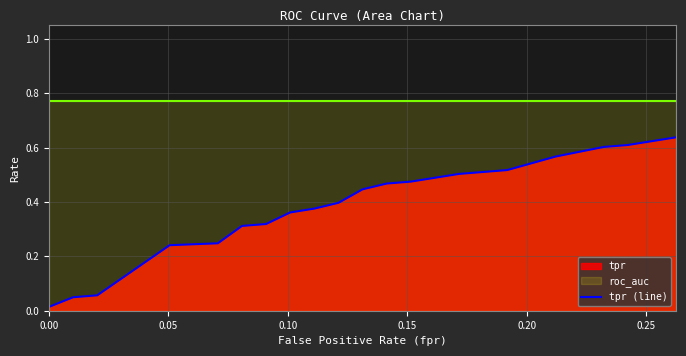

Reading left to right, list all the values displayed in this chart.

0.0	0.0	0.1	0.2	0.2	0.3	0.3	0.4	0.4	0.4	0.4	0.5	0.5	0.5	0.5	0.6	0.6	0.6	0.6	0.6